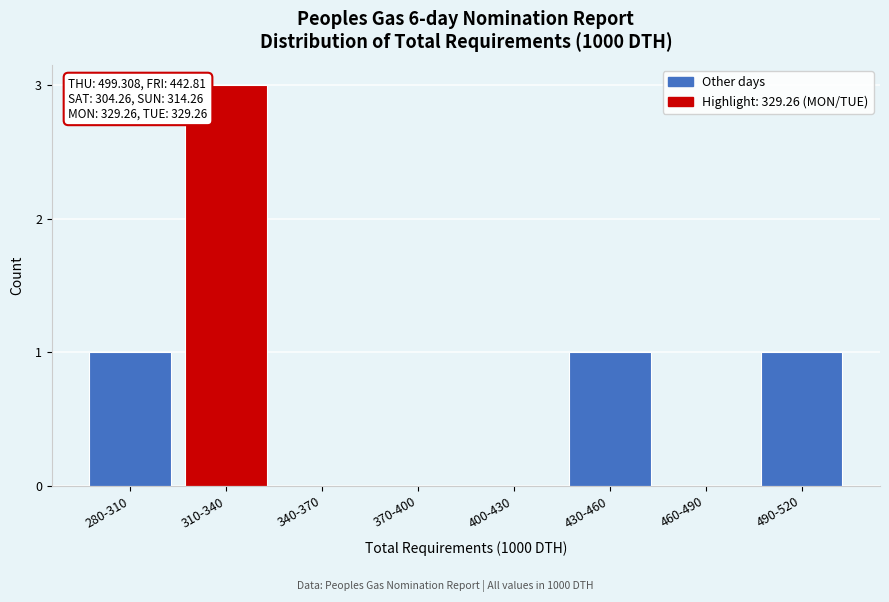

Reading left to right, extract all data points from this chart.

280-310=1	310-340=3	340-370=0	370-400=0	400-430=0	430-460=1	460-490=0	490-520=1